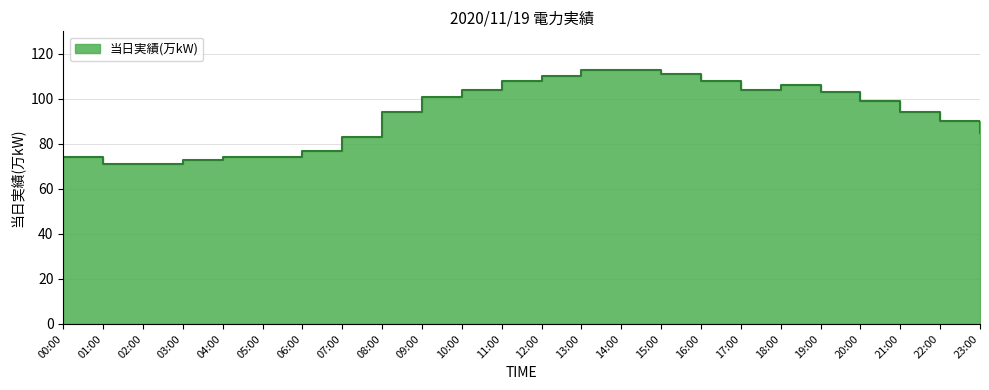

What is the smallest value displayed?

71